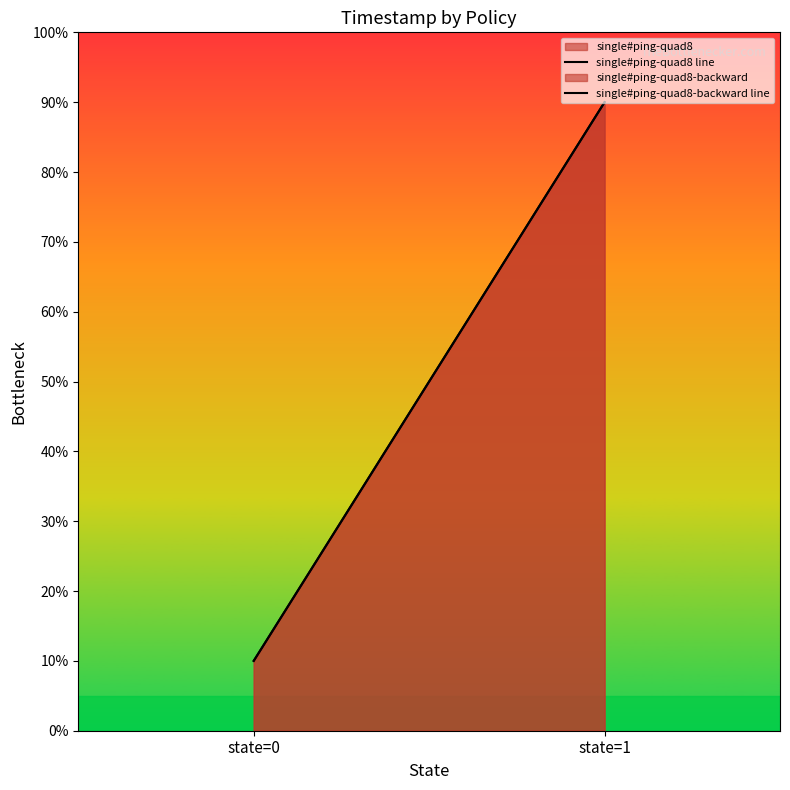

At state=1, list the series in order from smallest to largest.

single#ping-quad8 line, single#ping-quad8-backward line